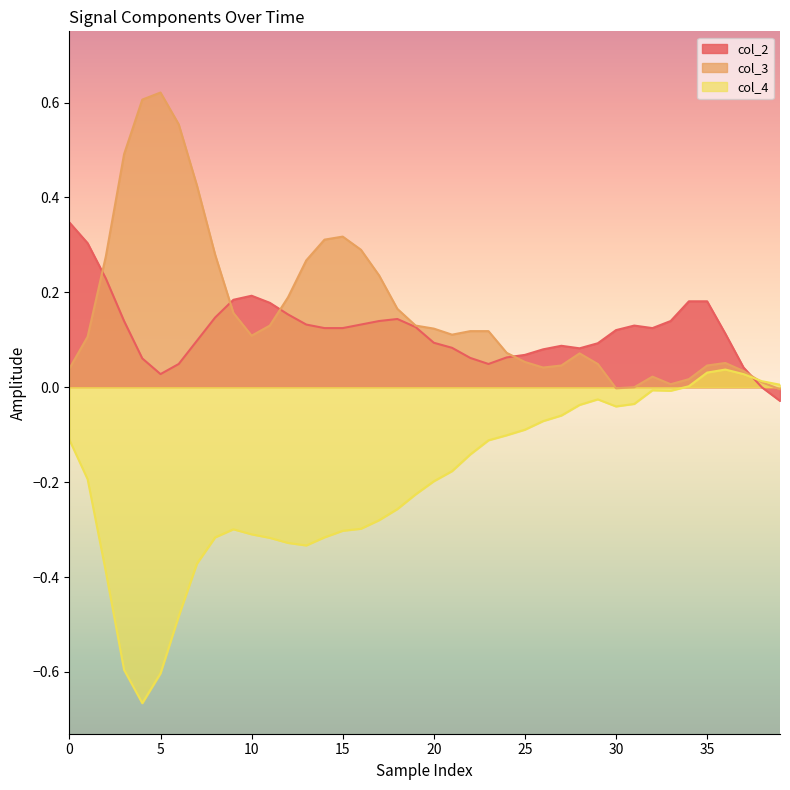

How many lines are shown in the chart?

3